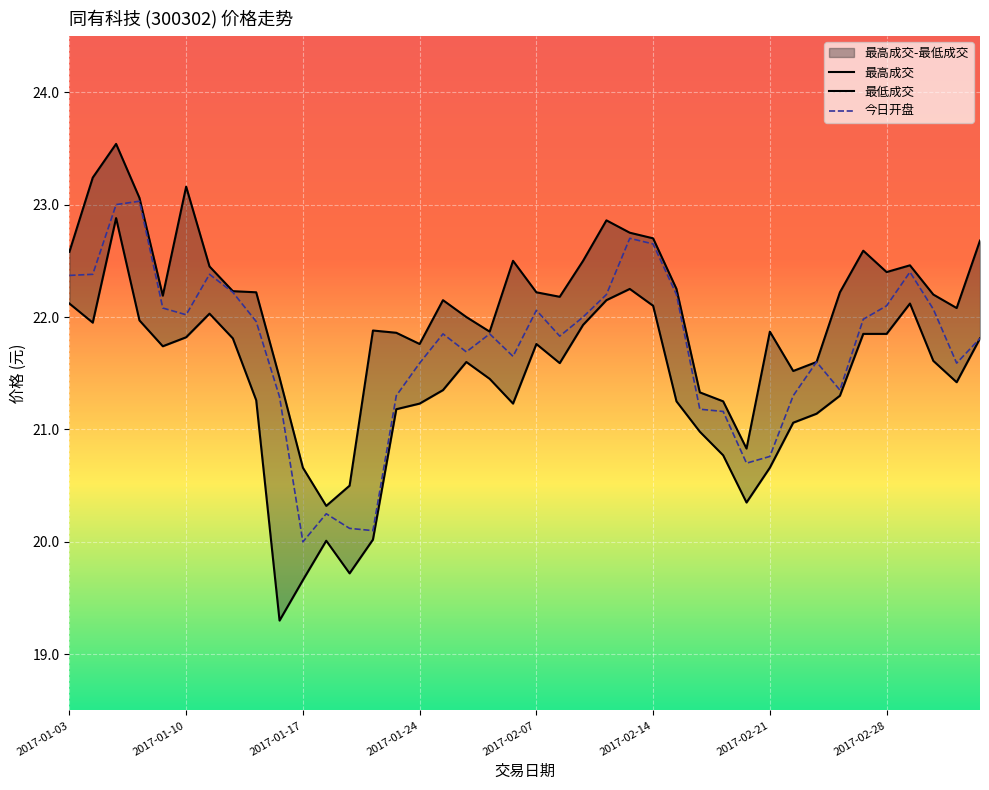

What is the difference between the maximum and second lowest values in the 今日开盘 series?

2.9